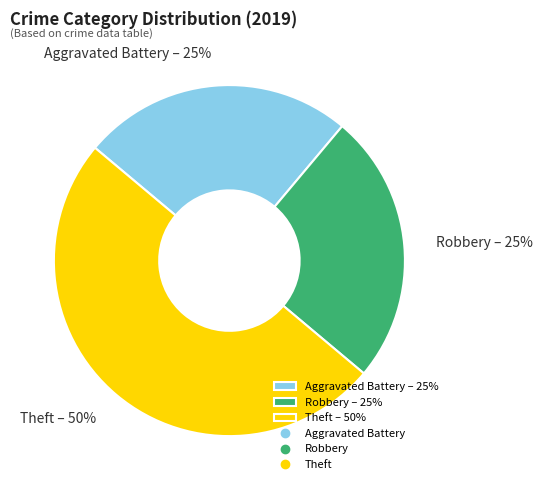

Combined, do Theft – 50% and Robbery – 25% account for over 50%?

Yes